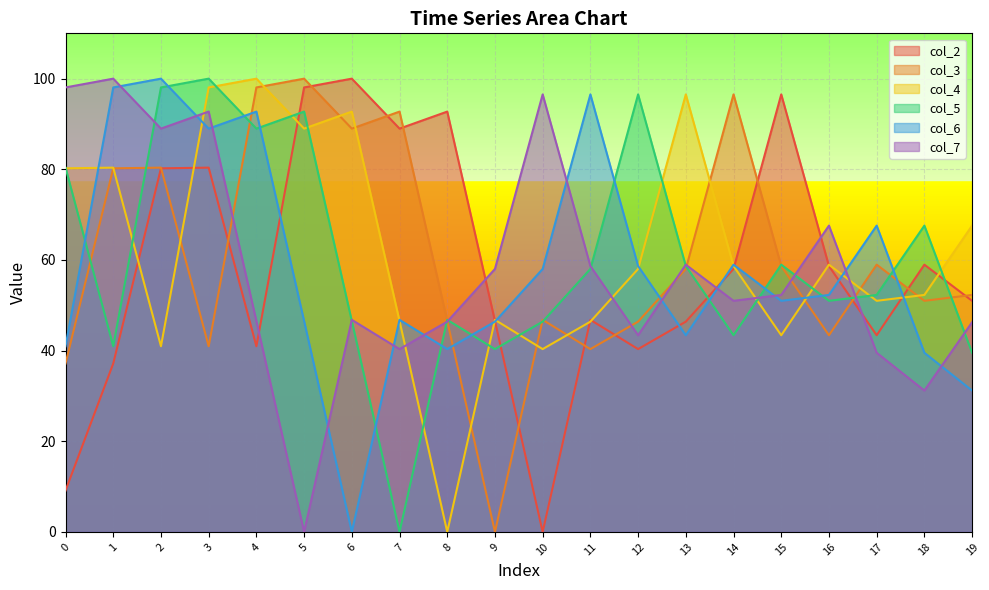

Between which two adjacent categories do col_2 and col_4 first intersect?

1 and 2